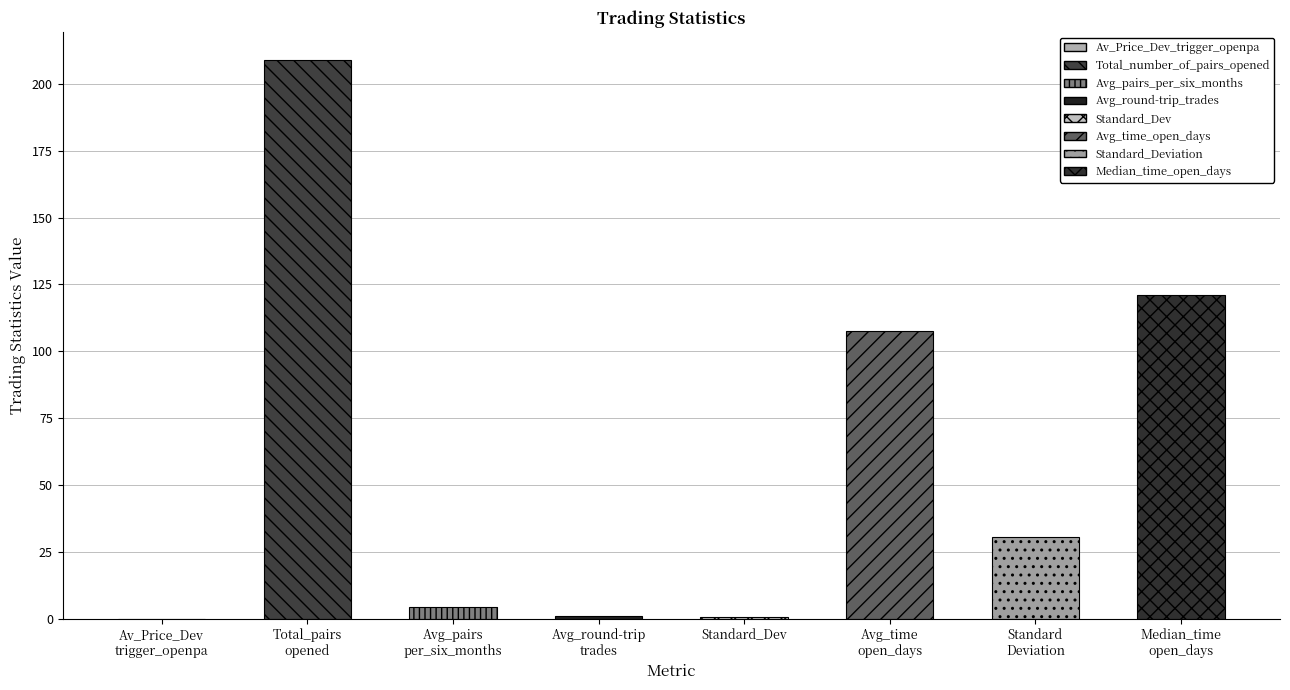

Are the bars horizontal?

No